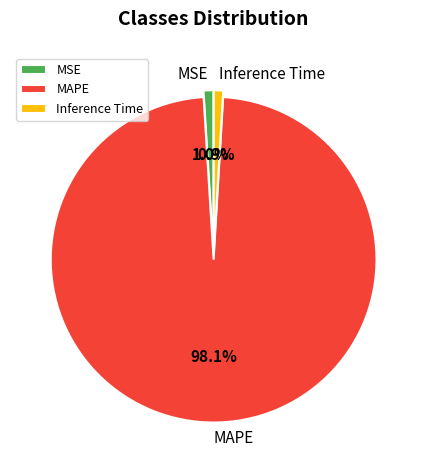

To the nearest percent, what percentage of the pie is MAPE?

98%